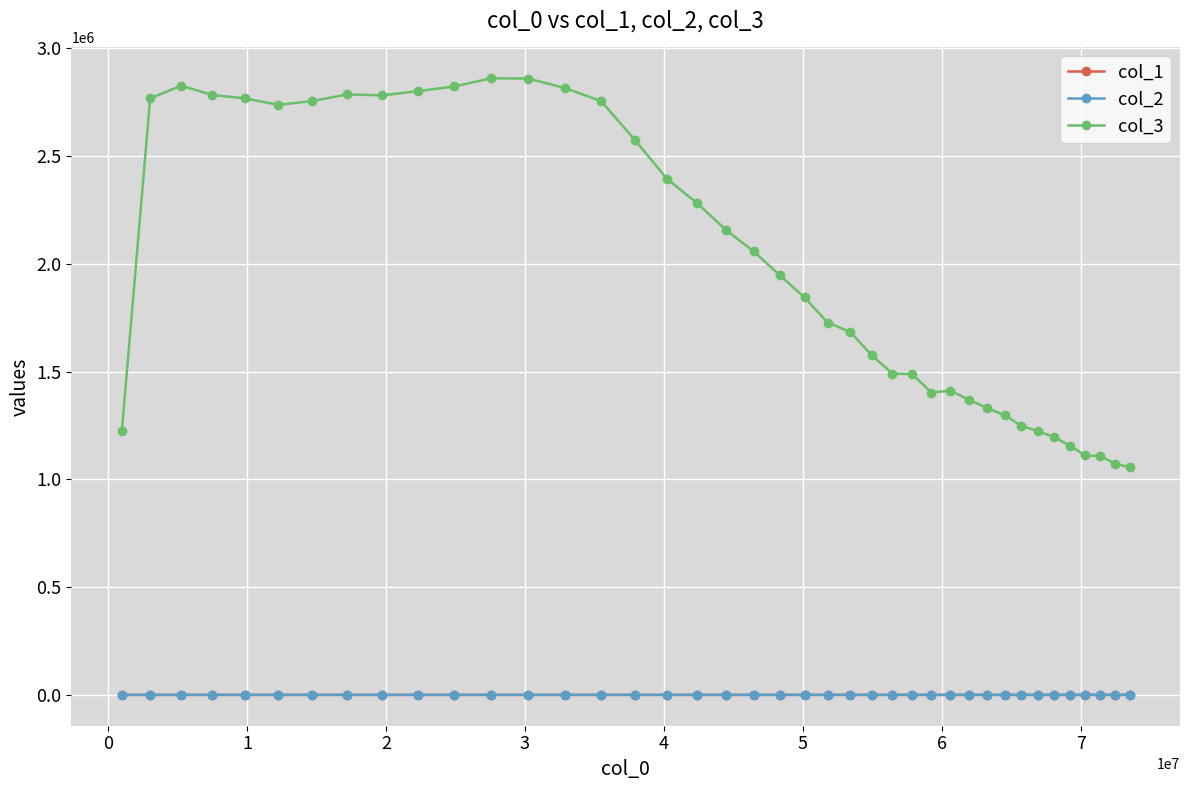

True or false: col_3 and col_2 cross at least once.

False